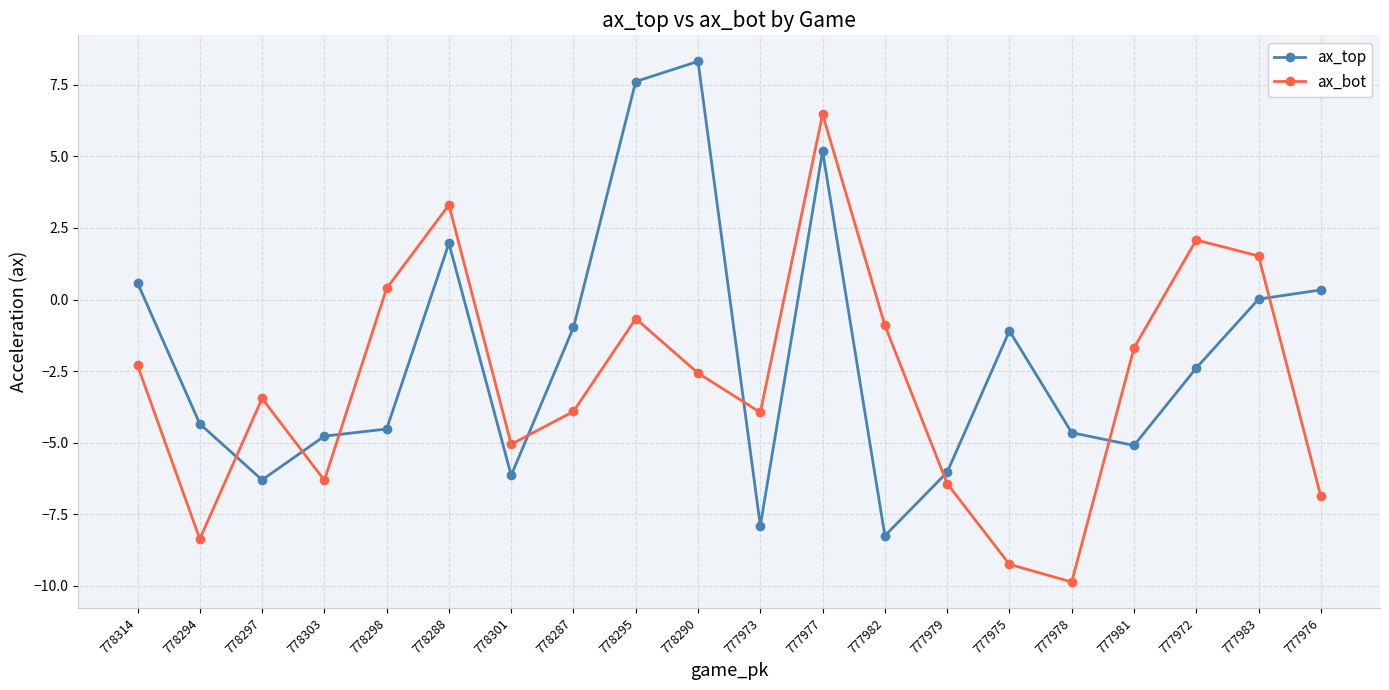

How many interior local peaks does the ax_top series have?

4